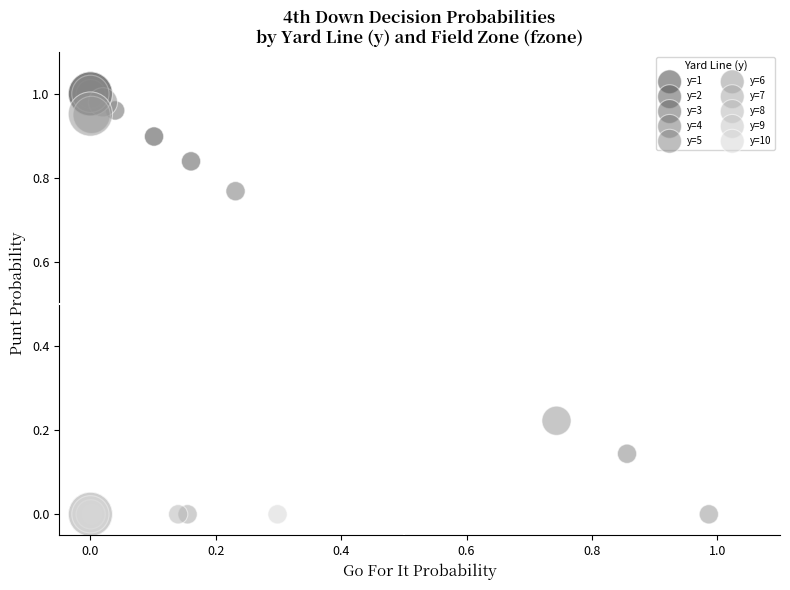

What are all the series names shown in the legend?

y=1, y=2, y=3, y=4, y=5, y=6, y=7, y=8, y=9, y=10